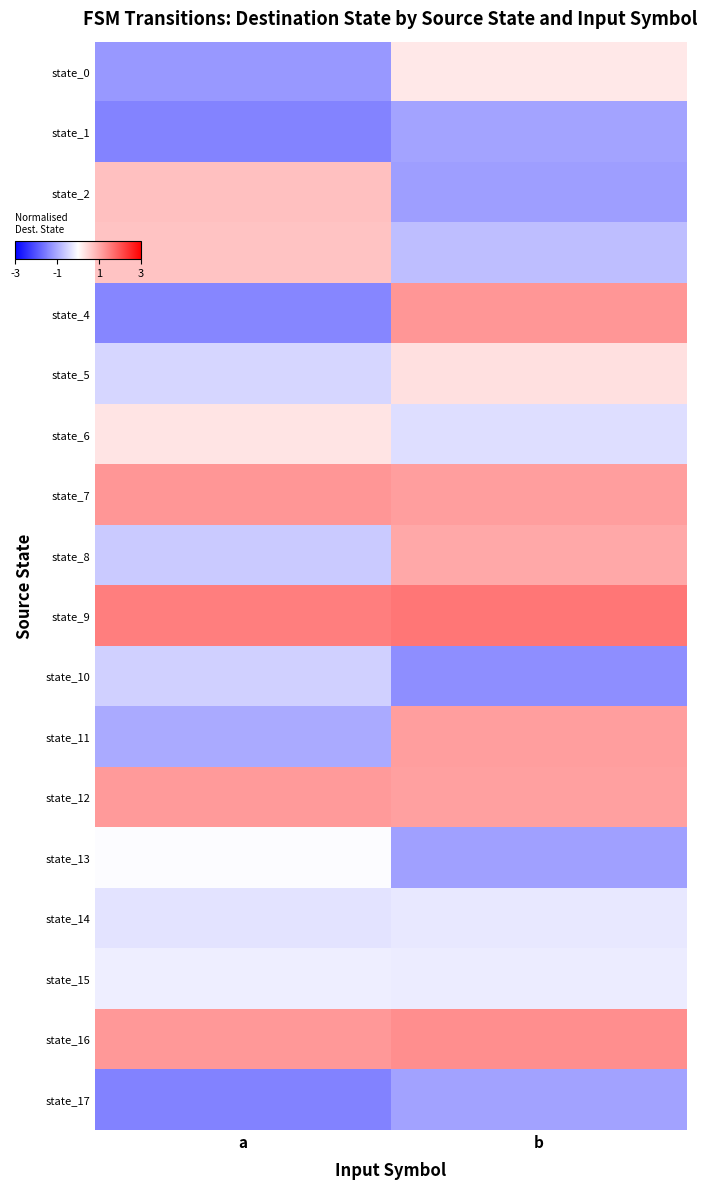

Rank the series at b from lowest to highest value.

state_10, state_2, state_13, state_17, state_1, state_3, state_6, state_14, state_15, state_0, state_5, state_8, state_12, state_7, state_11, state_4, state_16, state_9